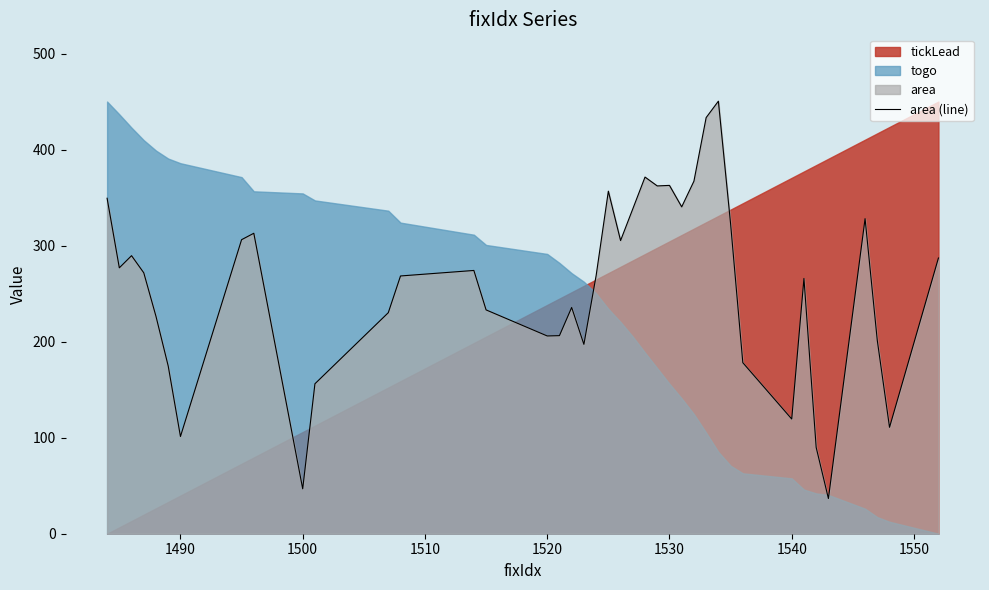

The area (line) series shows 362.7 at 1530. True or false?

True